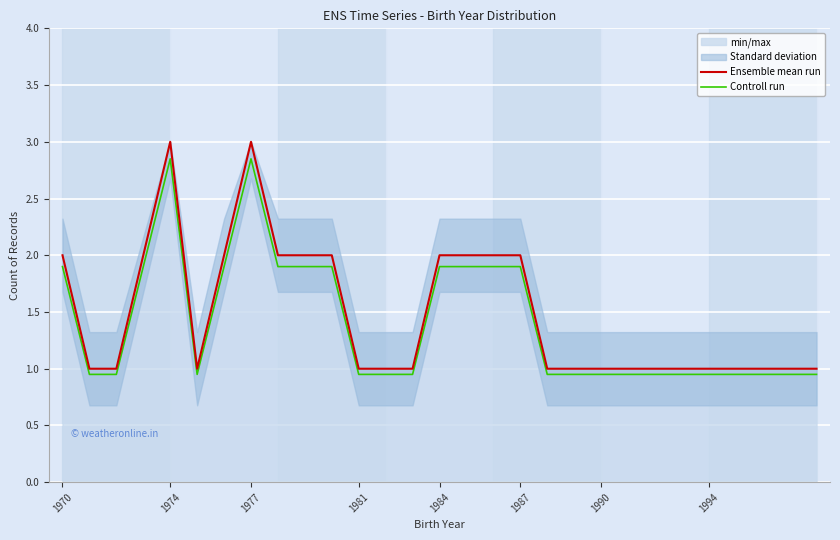

Read the Ensemble mean run value at 1977.

3.0